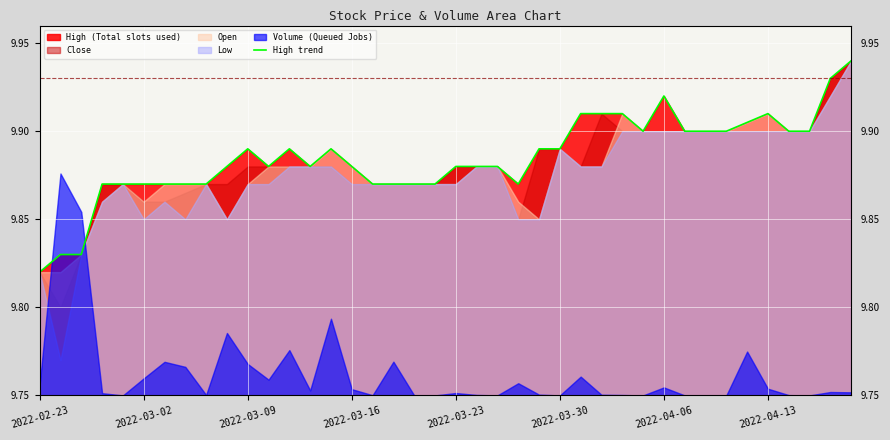

What position from the left is 19?

20